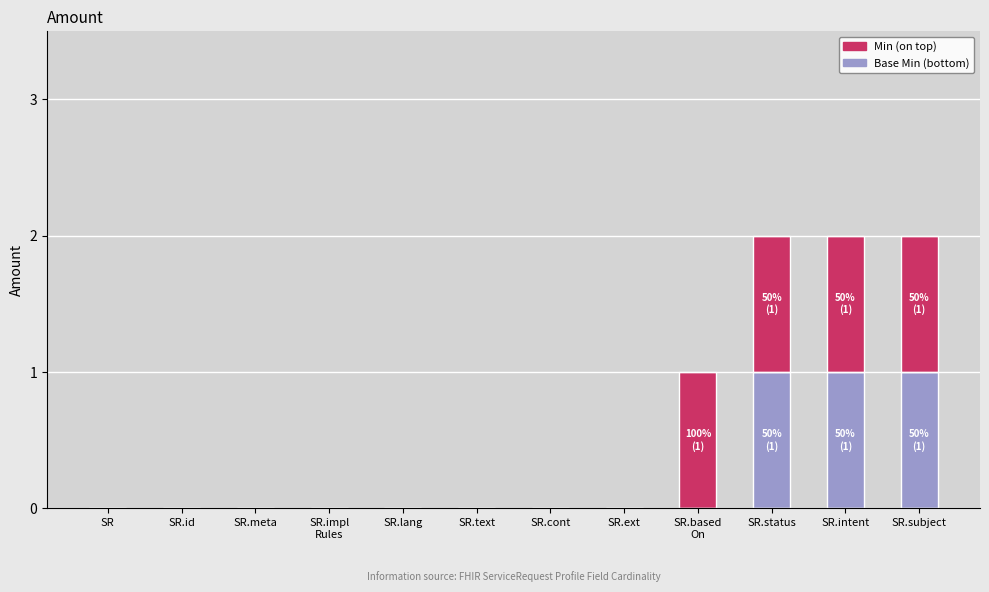

Are the bars grouped side by side (vs. stacked)?

No